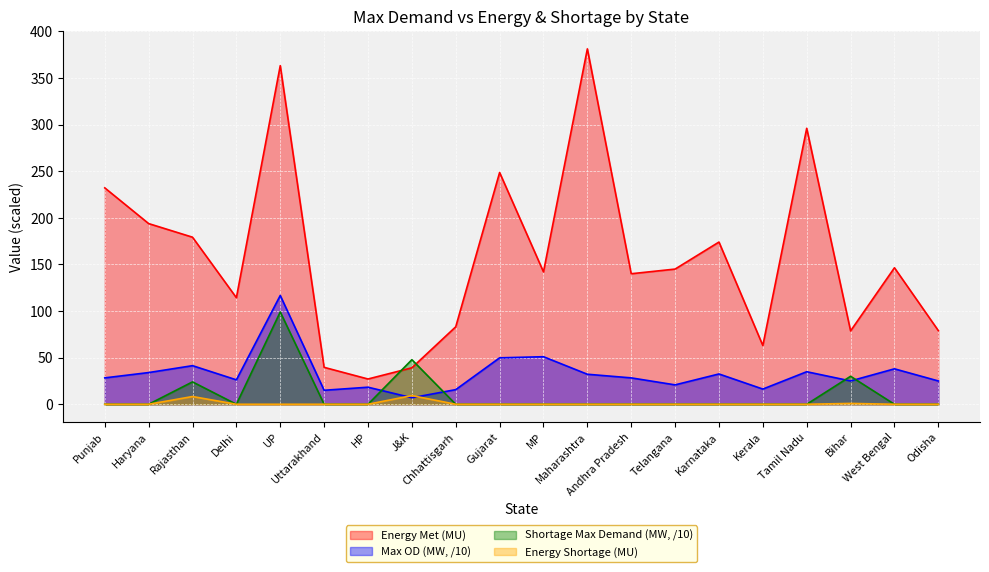

What is the label of the 7th point from the right?

Telangana